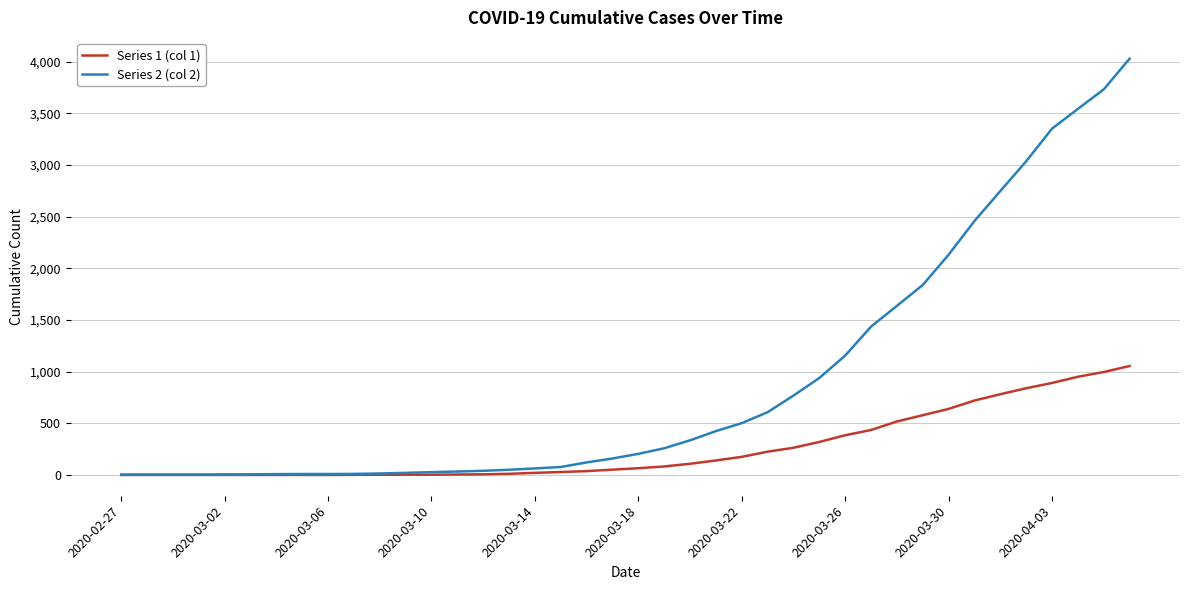

What are all the series names shown in the legend?

Series 1 (col 1), Series 2 (col 2)